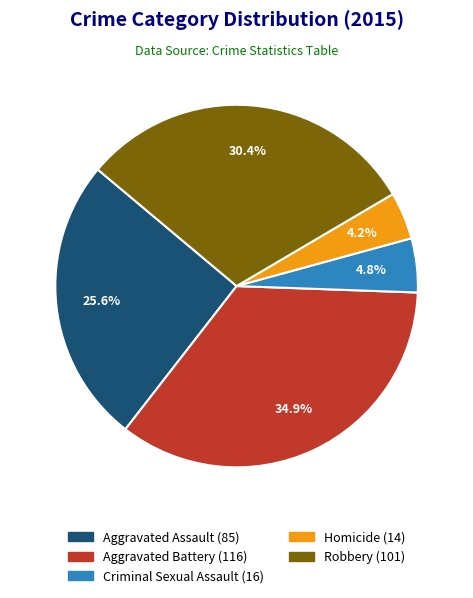

Count the number of slices in the pie.

5